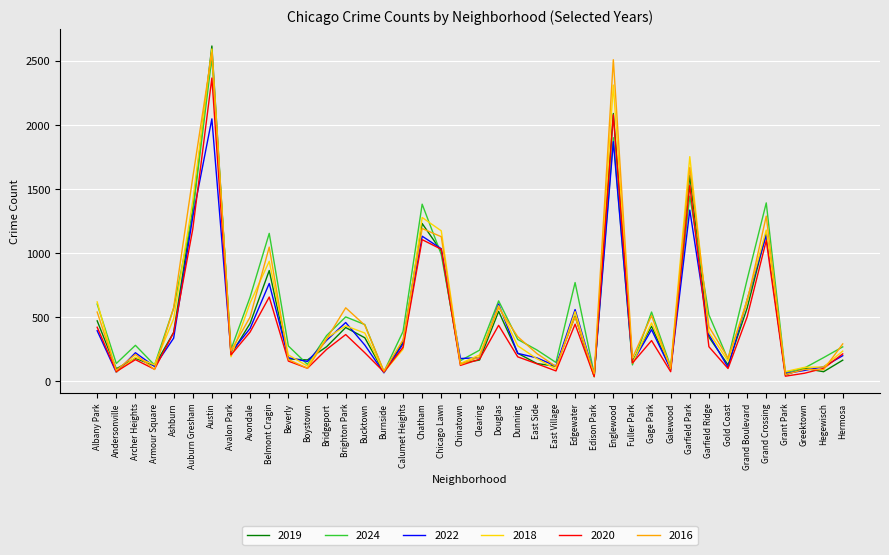

List the series in order of their peak value, highest first.

2019, 2018, 2016, 2024, 2020, 2022